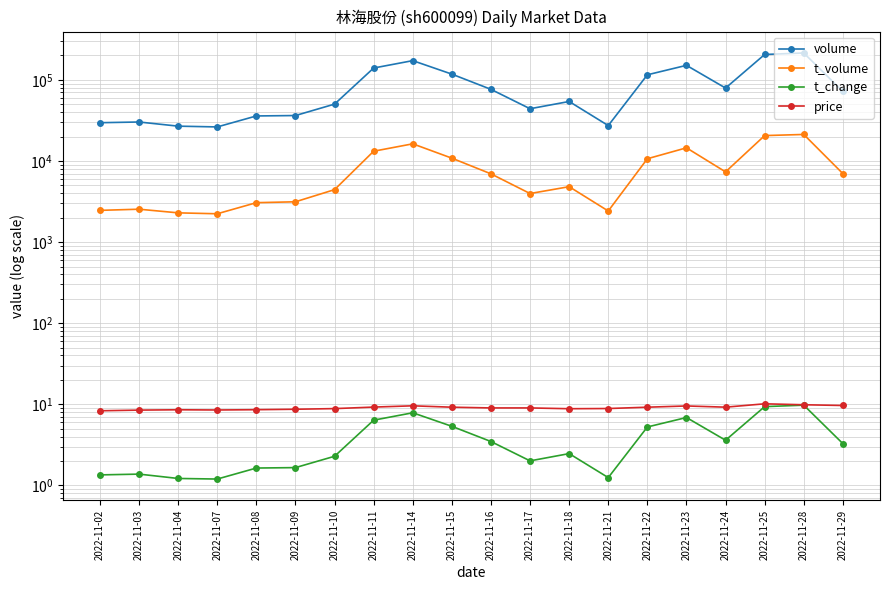

What is the difference between the price values at 2022-11-07 and 2022-11-18?

0.3